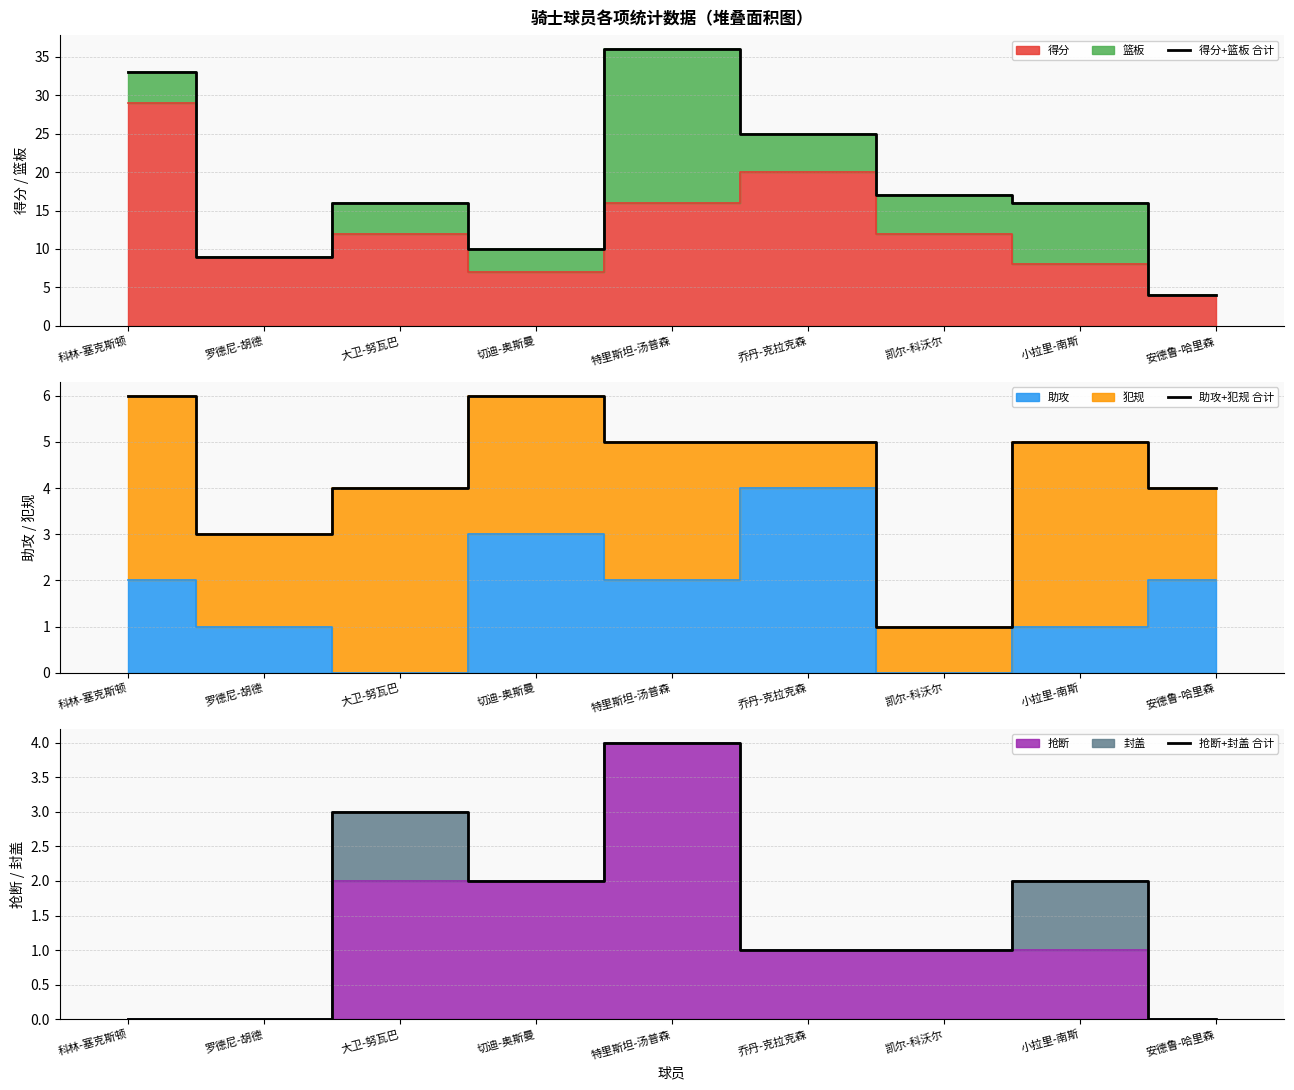

Does the chart have visible grid lines?

Yes